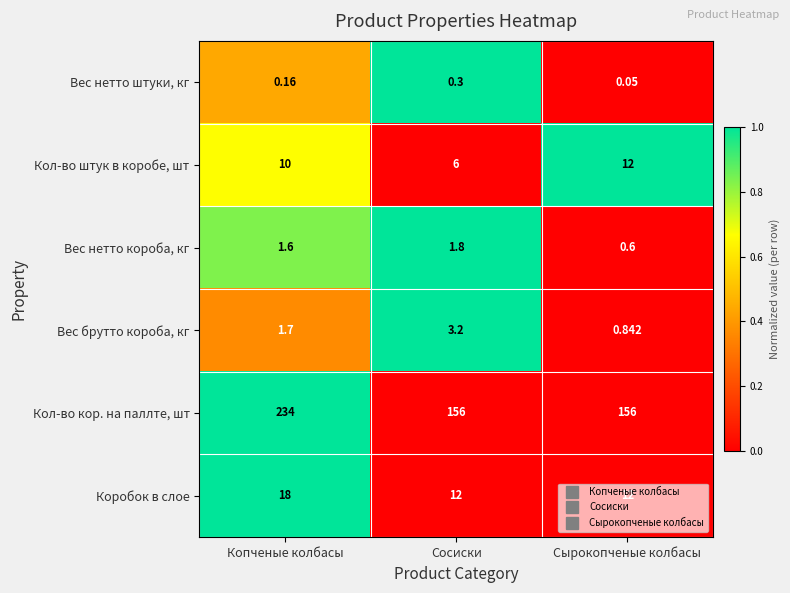

Rank the categories by Вес нетто штуки, кг value from lowest to highest.

Сырокопченые колбасы, Копченые колбасы, Сосиски